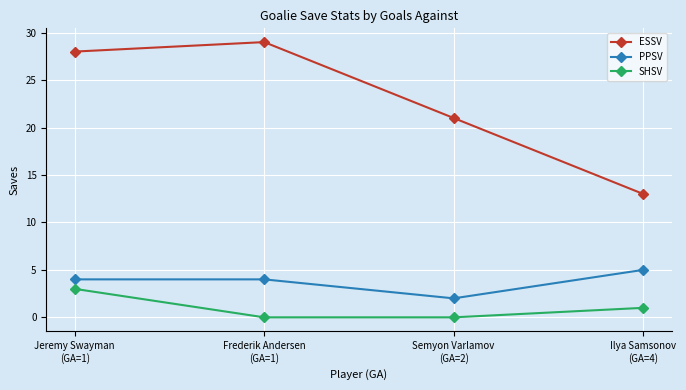

Does the chart display data point markers on the line(s)?

Yes